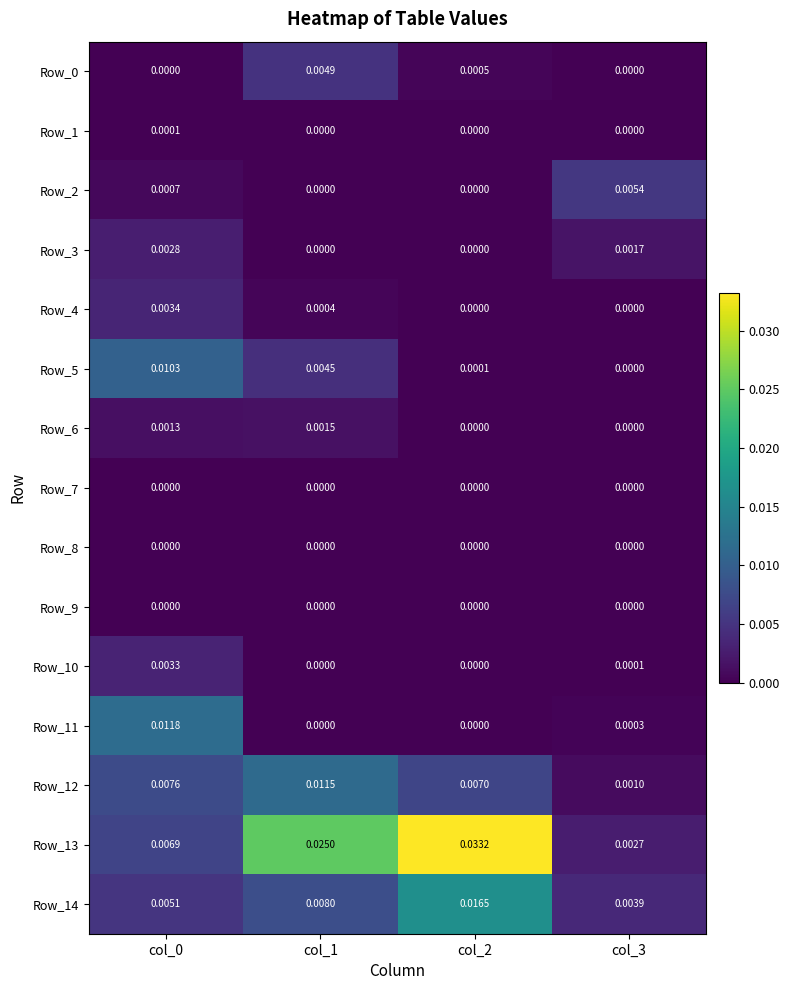

Is the value of Row_6 at col_0 greater than the value of Row_11 at col_3?

Yes